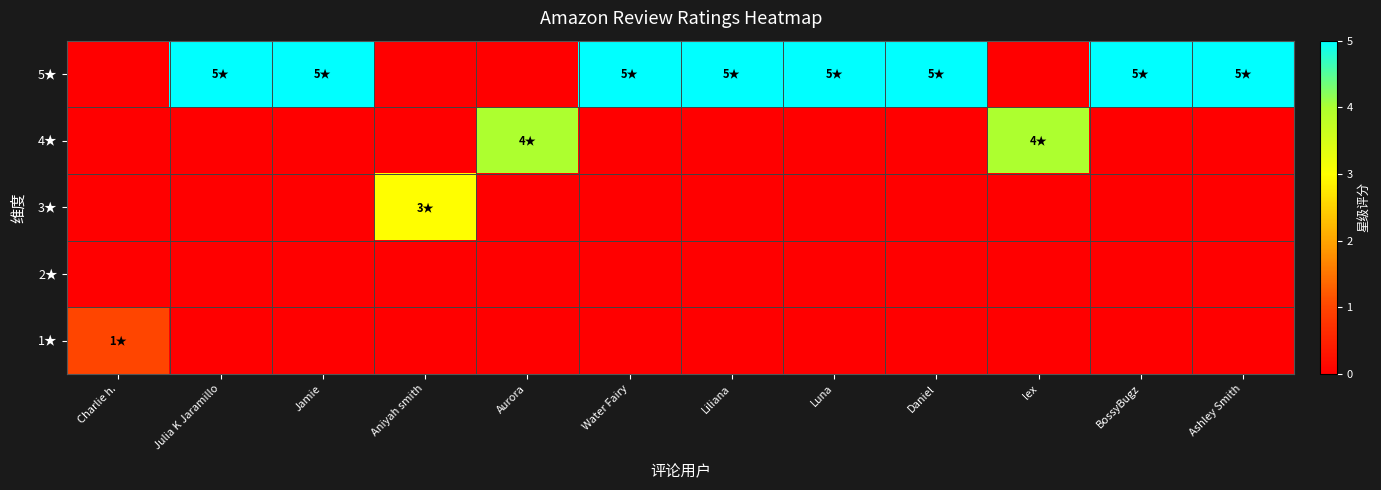

Reading left to right, list all the values displayed in this chart.

5★: Charlie h.=0	Julia K Jaramillo=5	Jamie=5	Aniyah smith=0	Aurora=0	Water Fairy=5	Liliana=5	Luna=5	Daniel=5	lex=0	BossyBugz=5	Ashley Smith=5
4★: Charlie h.=0	Julia K Jaramillo=0	Jamie=0	Aniyah smith=0	Aurora=4	Water Fairy=0	Liliana=0	Luna=0	Daniel=0	lex=4	BossyBugz=0	Ashley Smith=0
3★: Charlie h.=0	Julia K Jaramillo=0	Jamie=0	Aniyah smith=3	Aurora=0	Water Fairy=0	Liliana=0	Luna=0	Daniel=0	lex=0	BossyBugz=0	Ashley Smith=0
2★: Charlie h.=0	Julia K Jaramillo=0	Jamie=0	Aniyah smith=0	Aurora=0	Water Fairy=0	Liliana=0	Luna=0	Daniel=0	lex=0	BossyBugz=0	Ashley Smith=0
1★: Charlie h.=1	Julia K Jaramillo=0	Jamie=0	Aniyah smith=0	Aurora=0	Water Fairy=0	Liliana=0	Luna=0	Daniel=0	lex=0	BossyBugz=0	Ashley Smith=0